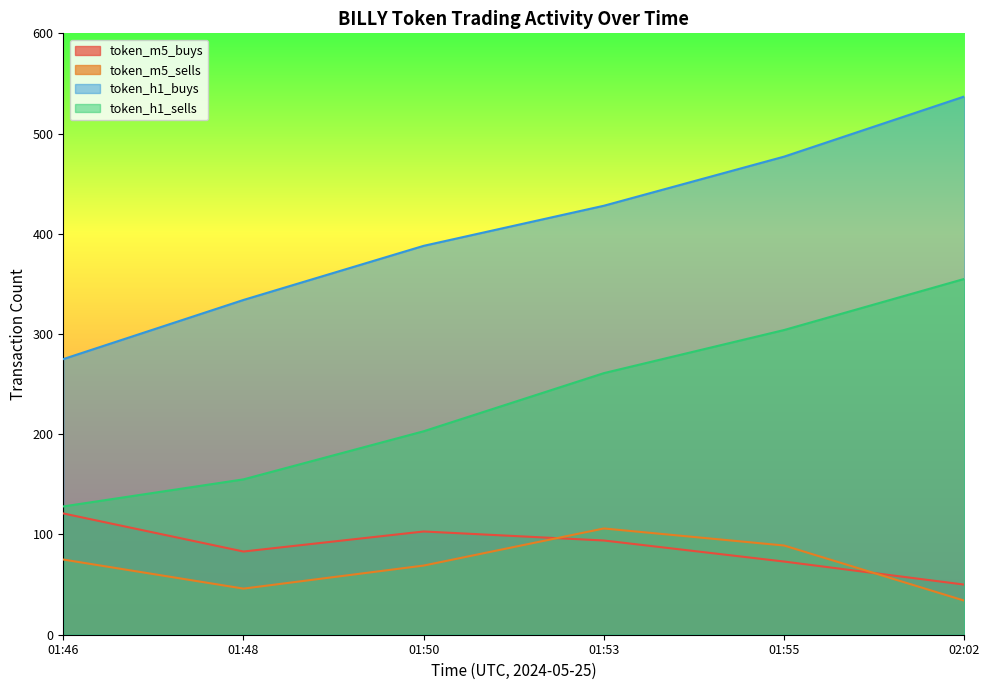

Is the value of token_h1_sells at 01:48 greater than the value of token_h1_buys at 02:02?

No